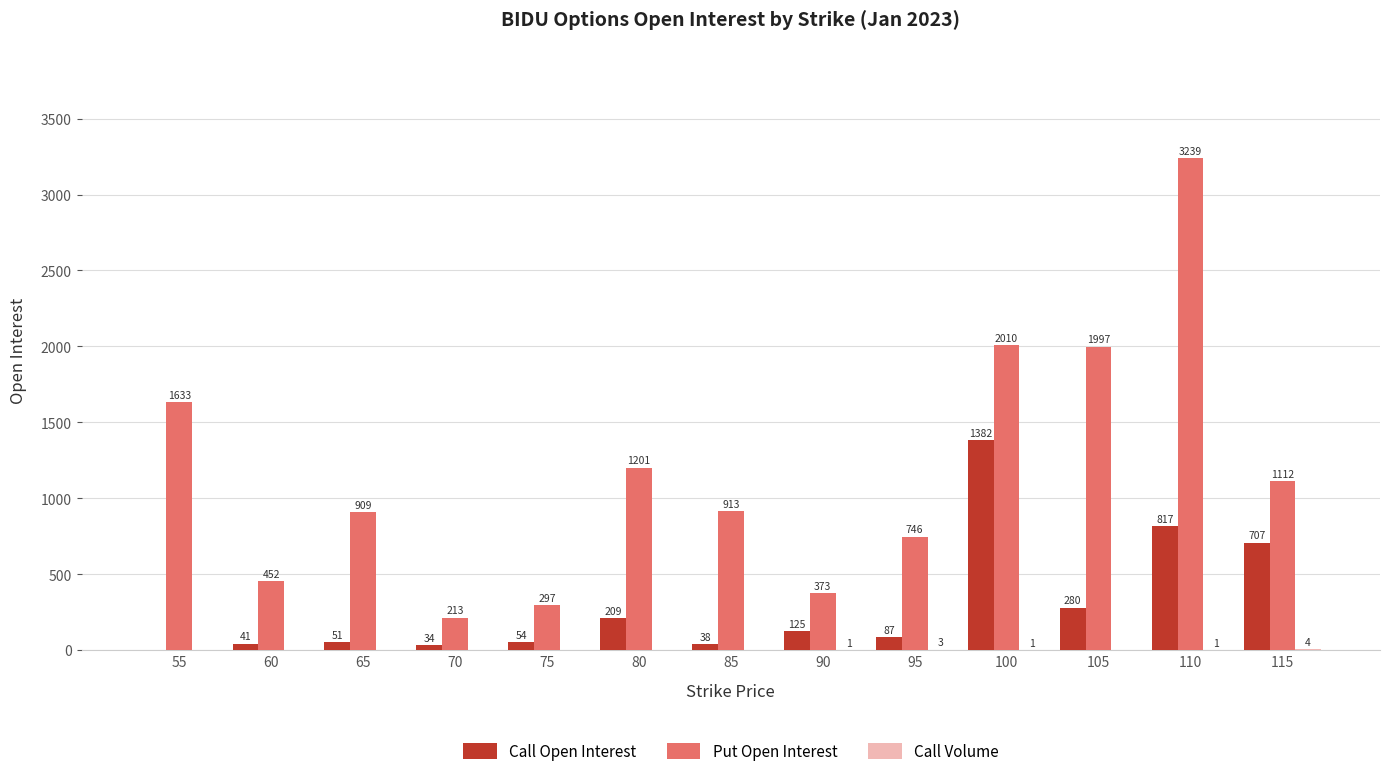

What is the sum of the Call Open Interest values at 65 and 100?

1433